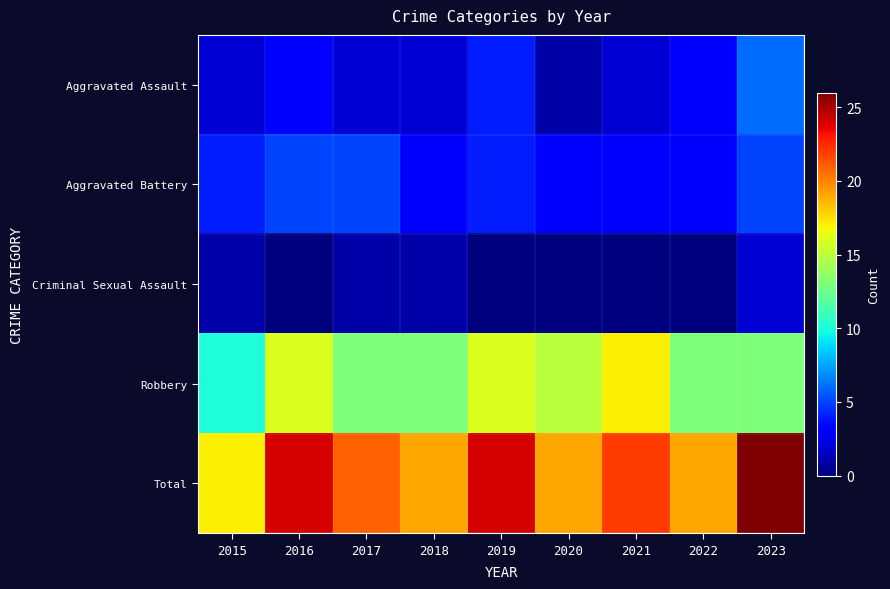

Reading right to left, transcribe all the data shown in this chart.

Aggravated Assault: 2023=6	2022=3	2021=2	2020=1	2019=4	2018=2	2017=2	2016=3	2015=2
Aggravated Battery: 2023=5	2022=3	2021=3	2020=3	2019=4	2018=3	2017=5	2016=5	2015=4
Criminal Sexual Assault: 2023=2	2022=0	2021=0	2020=0	2019=0	2018=1	2017=1	2016=0	2015=1
Robbery: 2023=13	2022=13	2021=17	2020=15	2019=16	2018=13	2017=13	2016=16	2015=10
Total: 2023=26	2022=19	2021=22	2020=19	2019=24	2018=19	2017=21	2016=24	2015=17